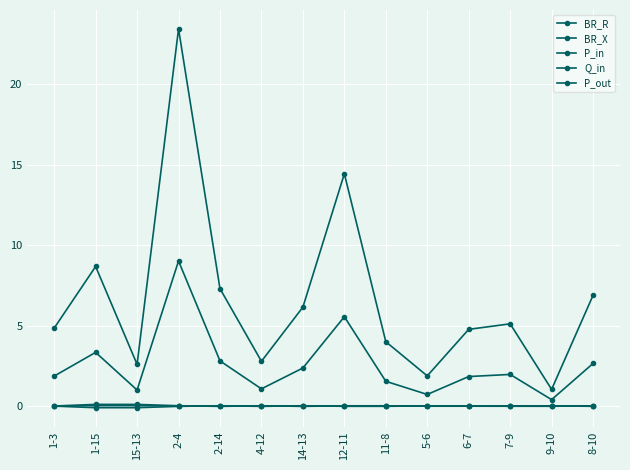

What is the difference between the maximum and minimum values in the P_out series?

0.1